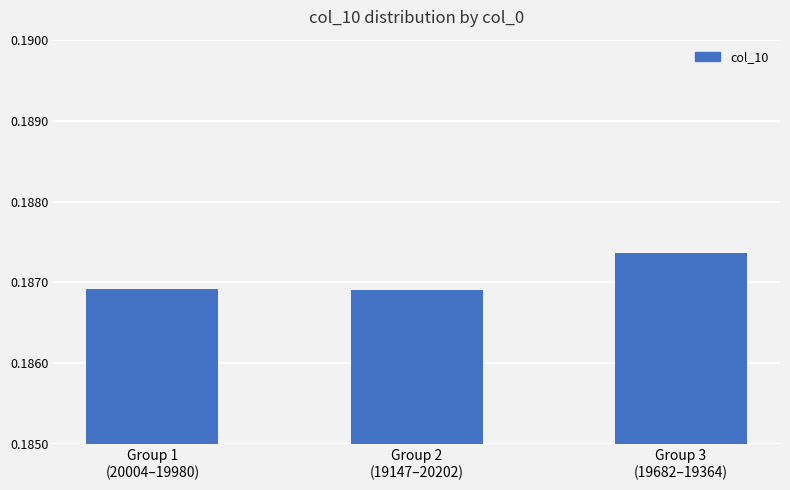

What is the sum of all values?

0.6